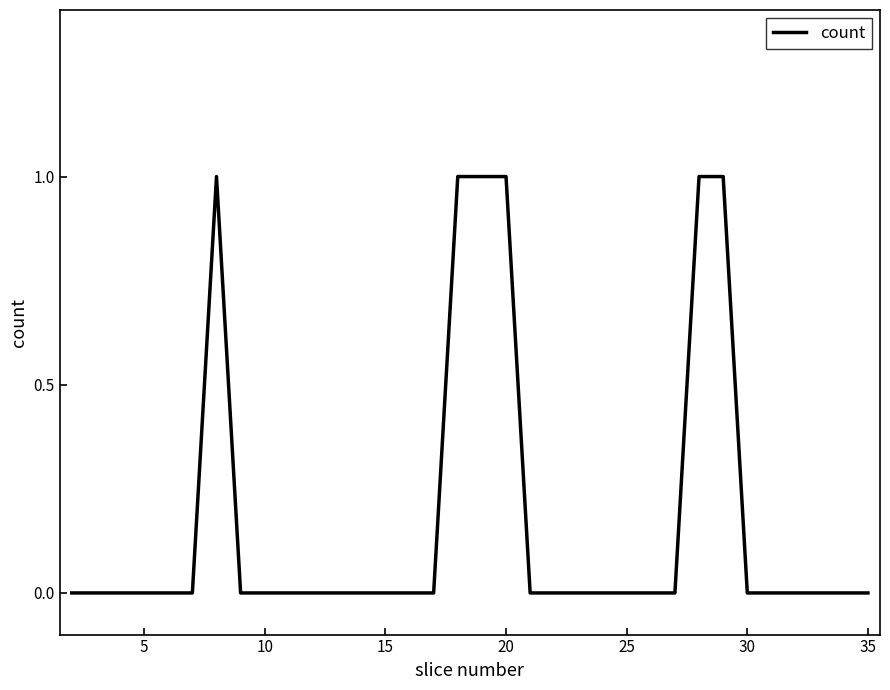

True or false: the data has more than 2 interior local peaks.

False